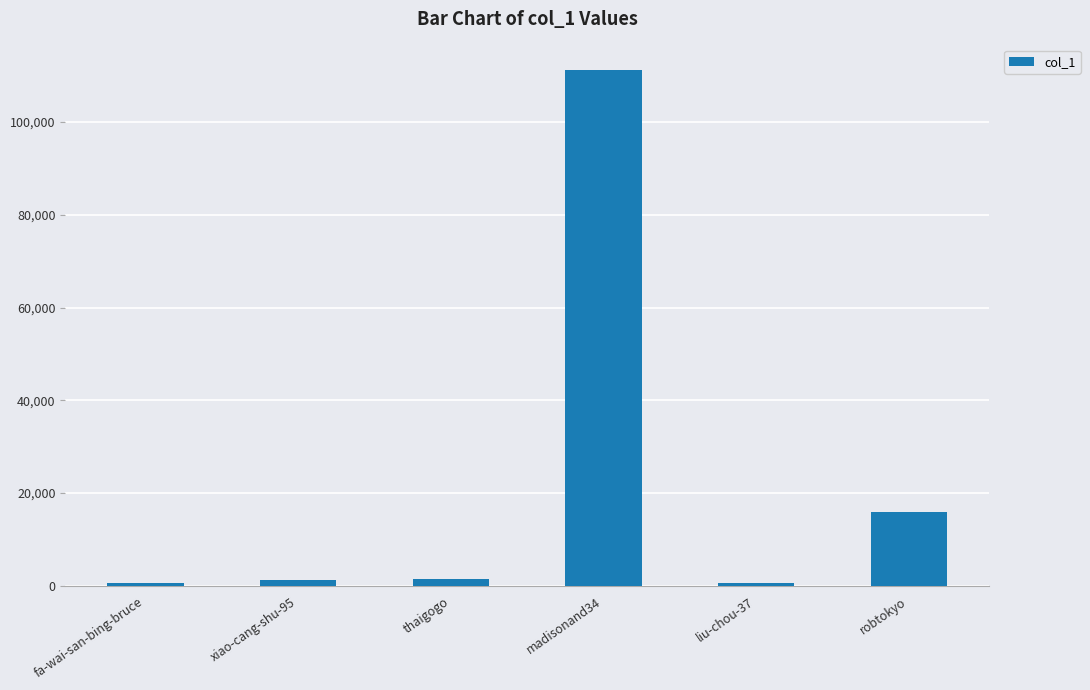

How many data points are less than 1378?

3